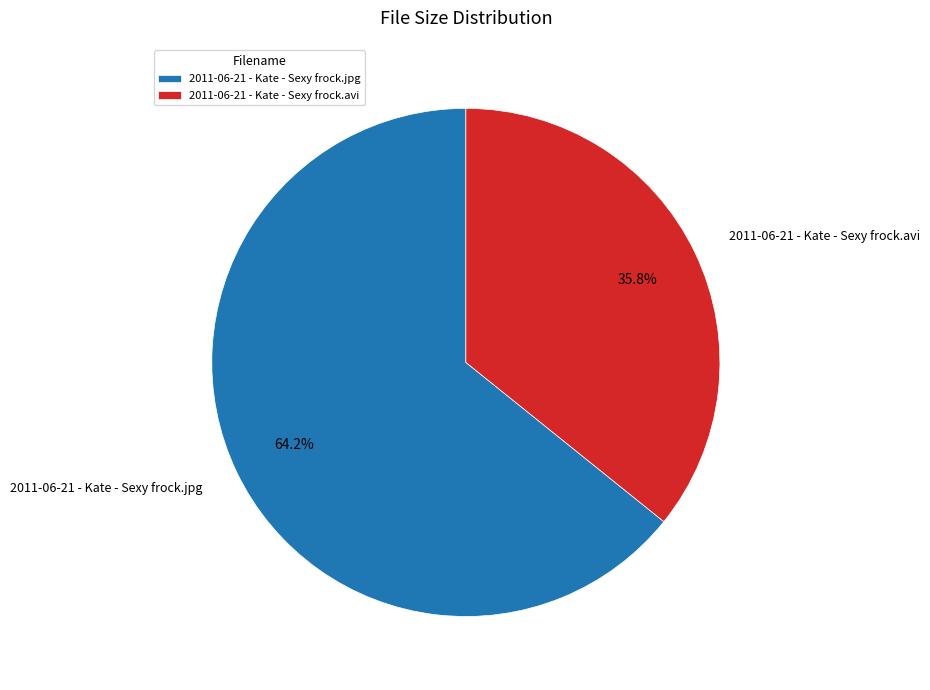

What is the smallest slice in the pie chart?

2011-06-21 - Kate - Sexy frock.avi